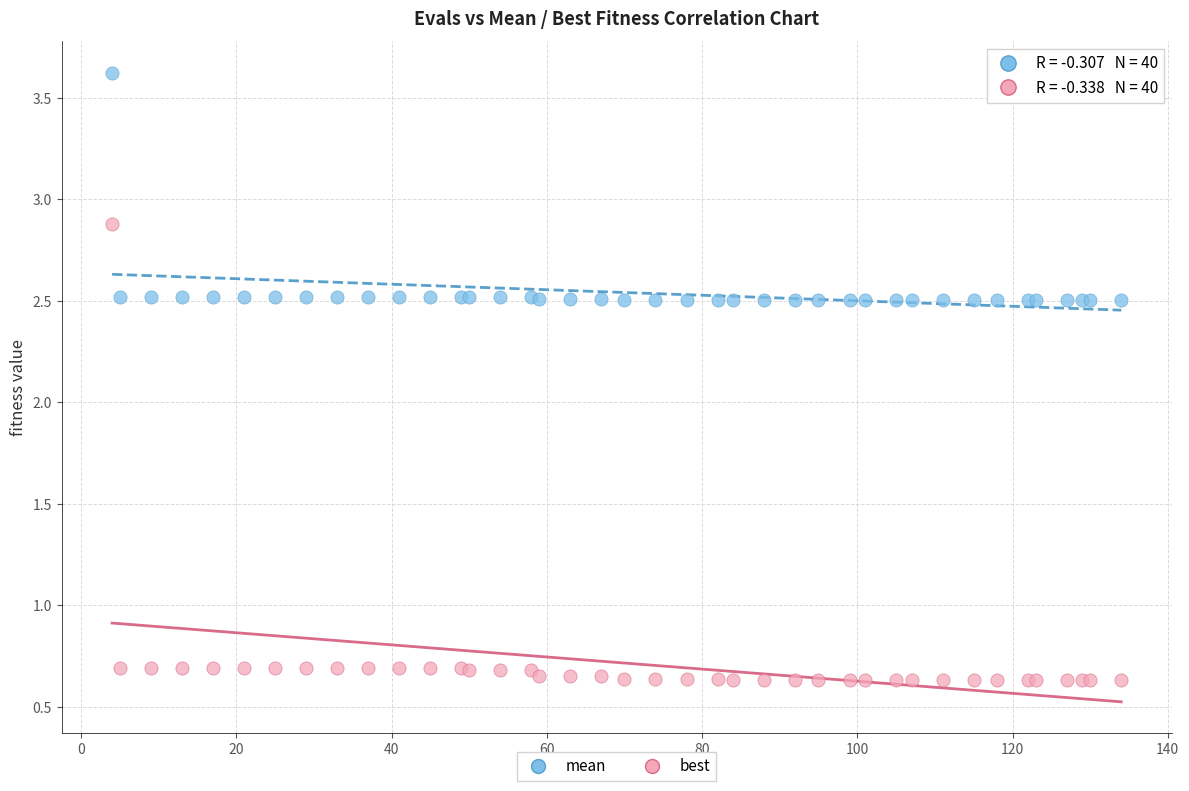

Which series has the largest Y range (max minus min)?

best